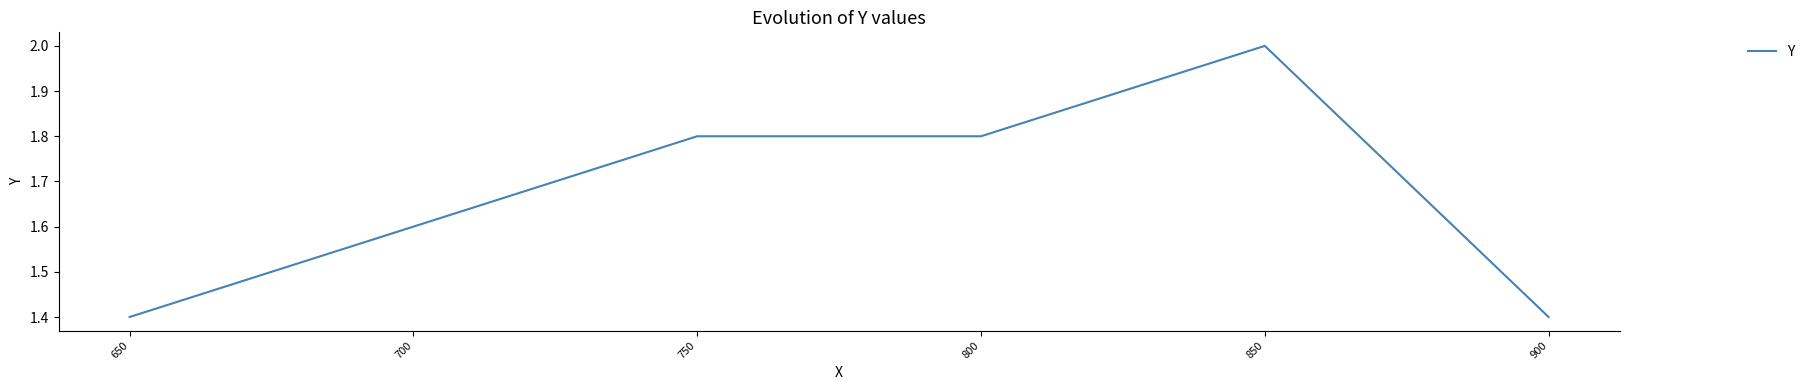

Approximately how many times larger is the value at 700 compared to 850?

0.8